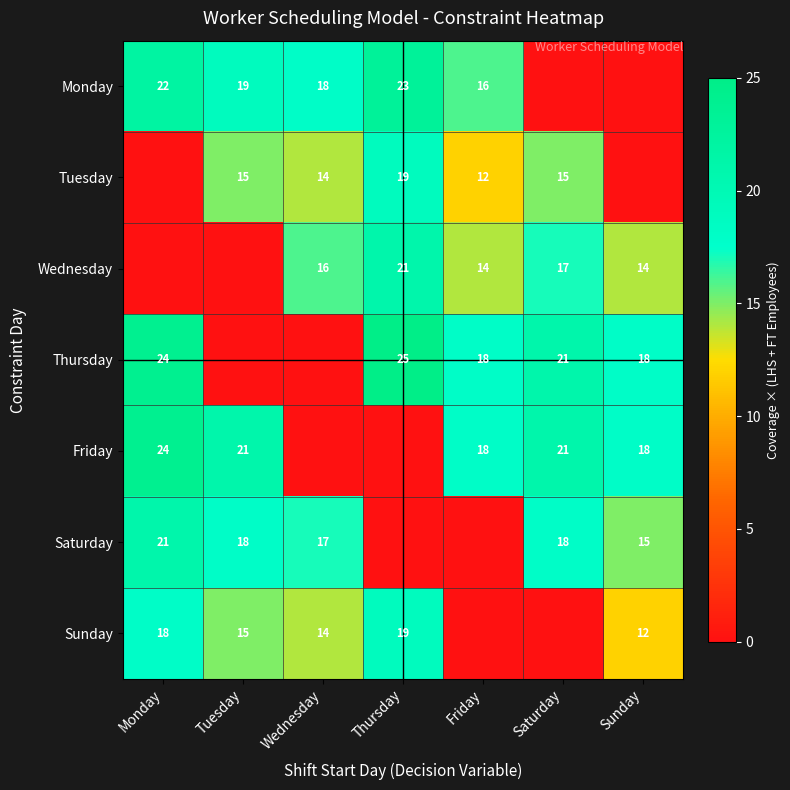

The Wednesday series shows 14 at Sunday. True or false?

True